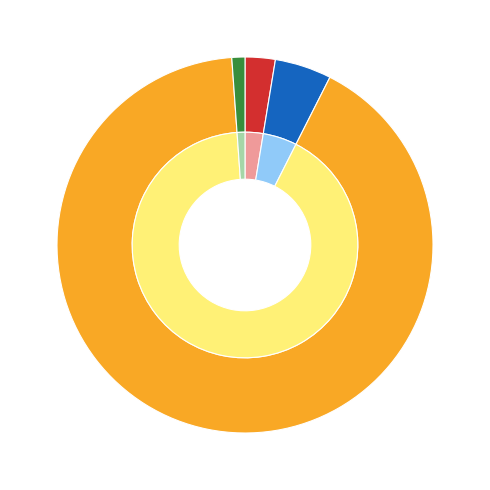

Which category has the biggest portion of the pie?

bareilly